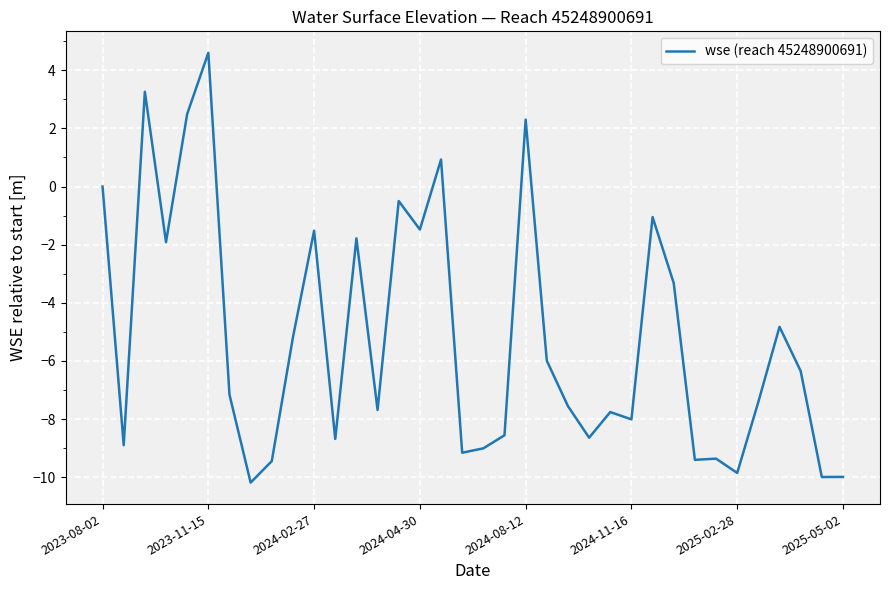

What is the difference between the maximum and minimum values?

14.8